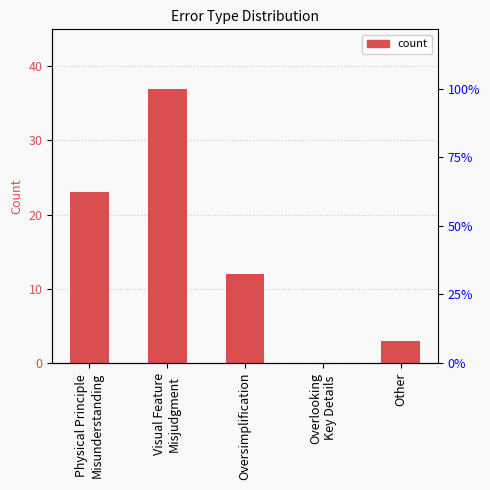

Which label corresponds to the smallest value in the chart?

Overlooking
Key Details